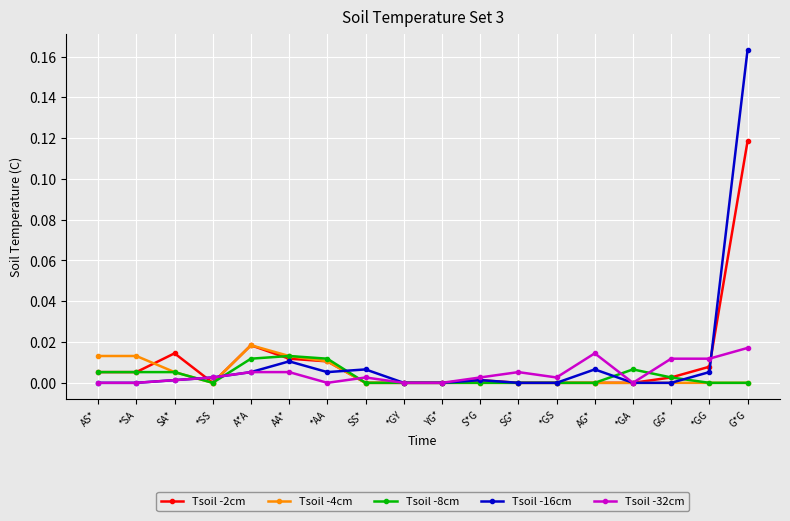

True or false: Tsoil -8cm and Tsoil -16cm intersect in this chart.

True